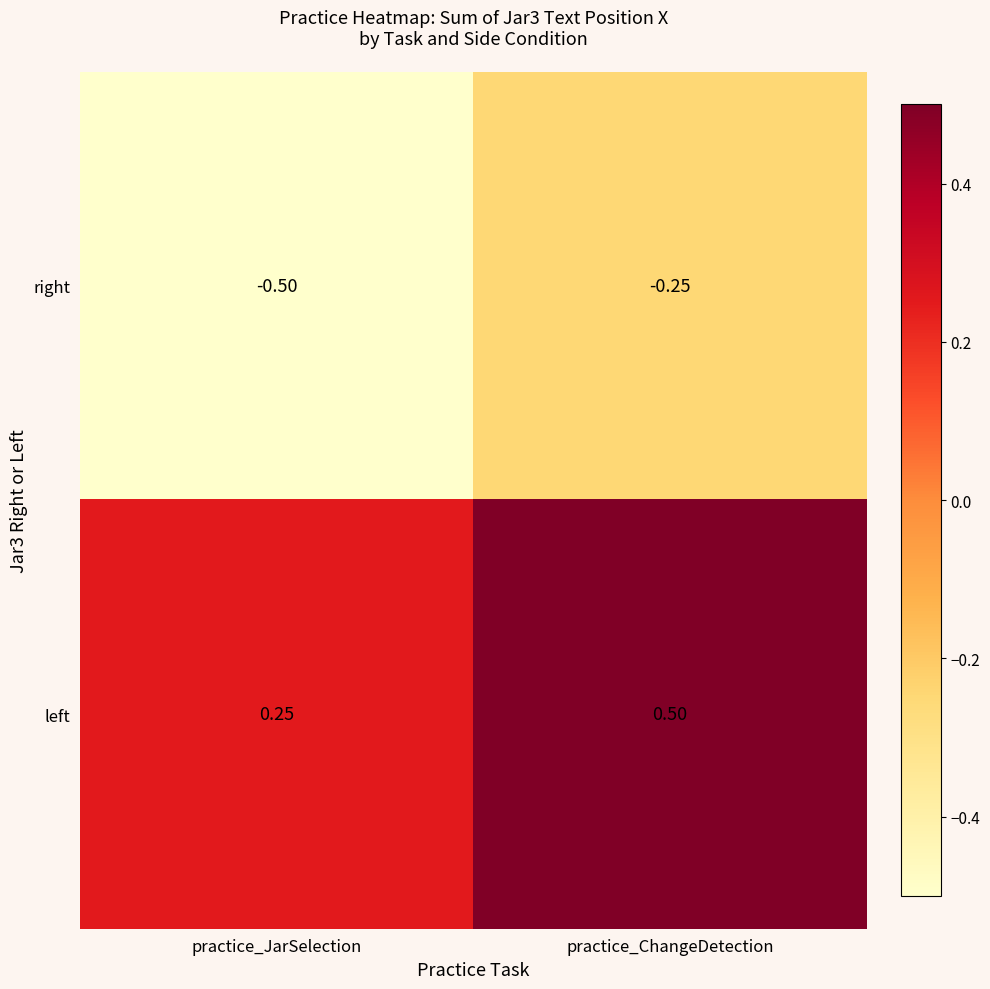

At which label is right closest to 0?

practice_ChangeDetection